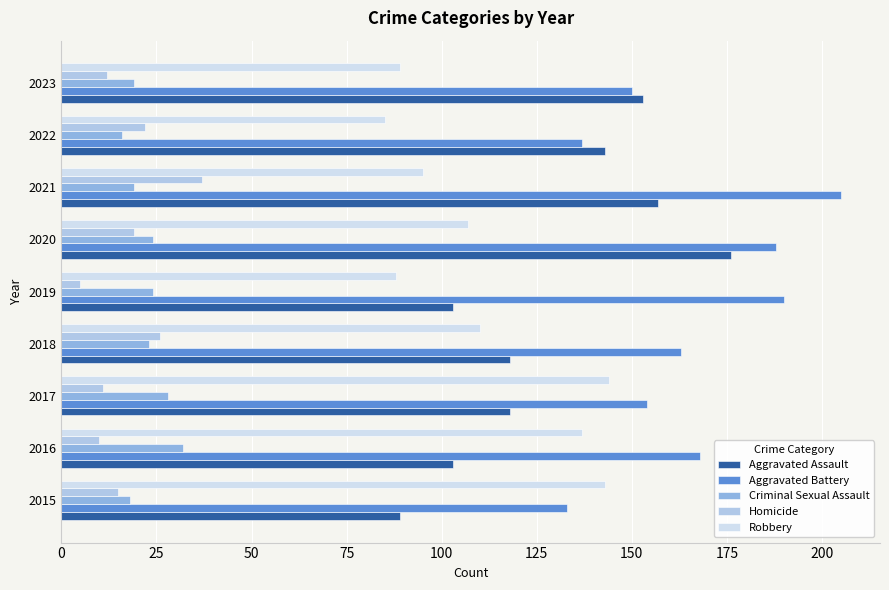

What is the highest value of the Criminal Sexual Assault series?

32